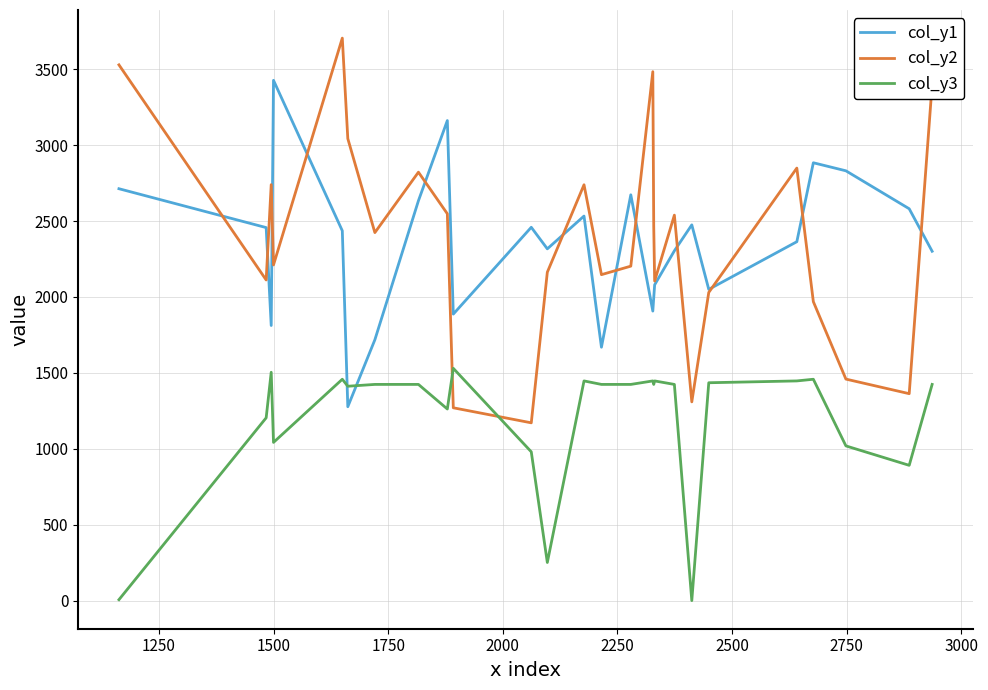

Which series has the largest range (max minus min)?

col_y2